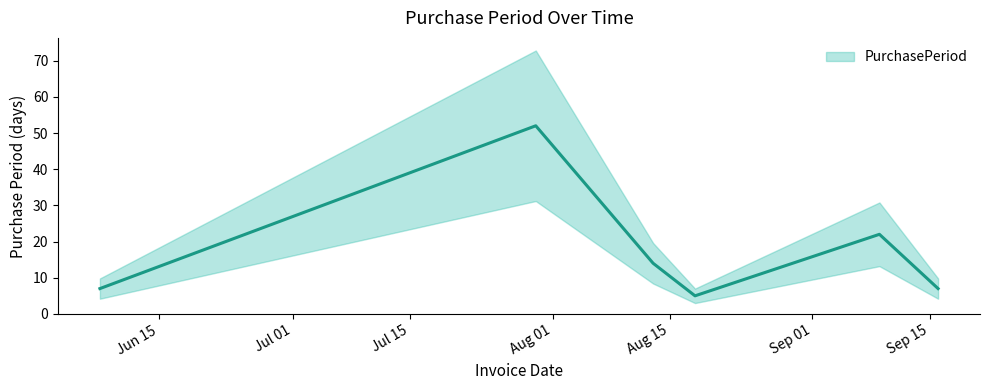

Does the chart have visible grid lines?

No